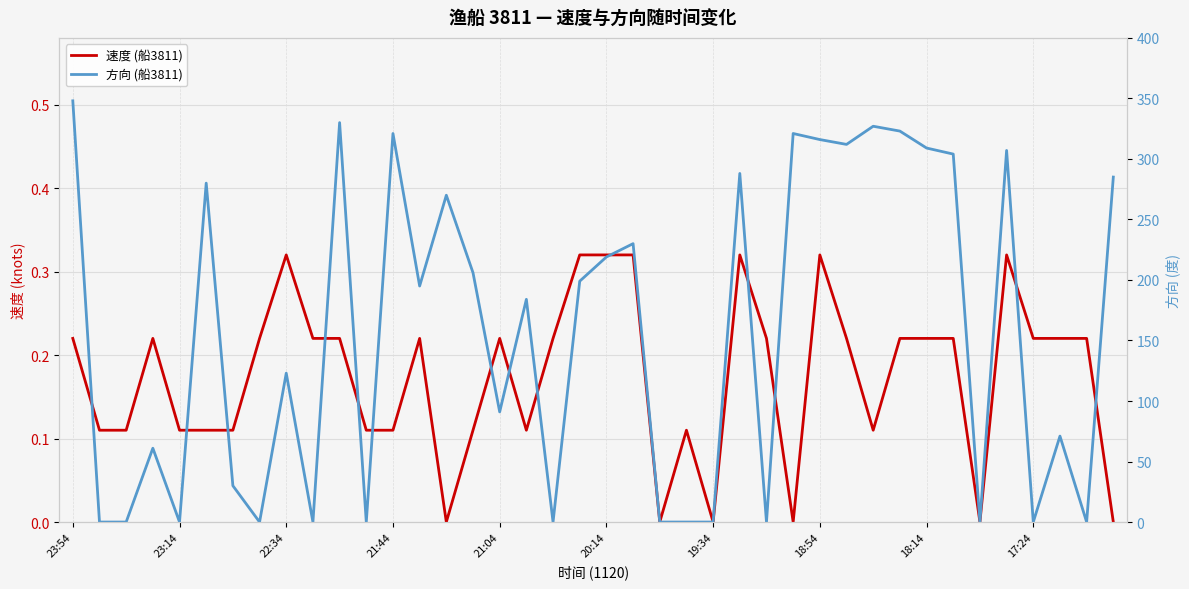

At which label does 方向 (船3811) reach its peak?

23:54